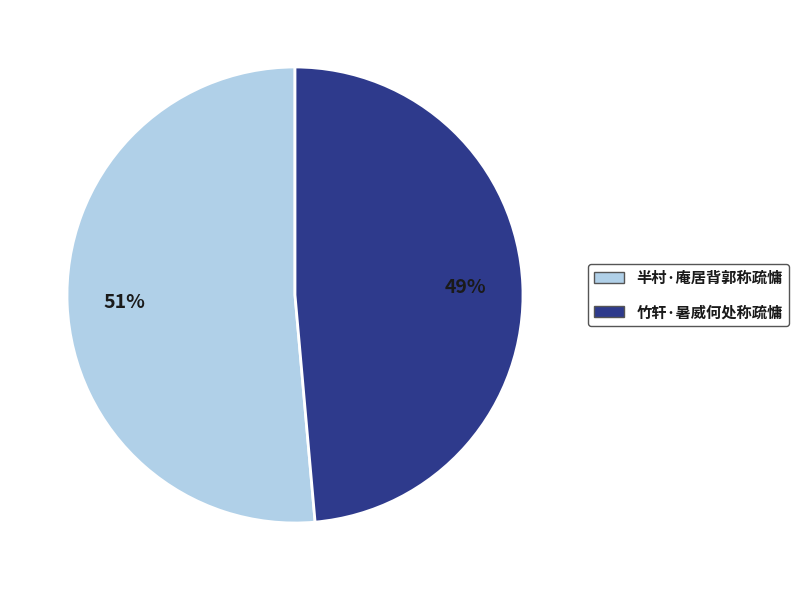

Which has a higher value, 半村·庵居背郭称疏慵 or 竹轩·暑威何处称疏慵?

半村·庵居背郭称疏慵